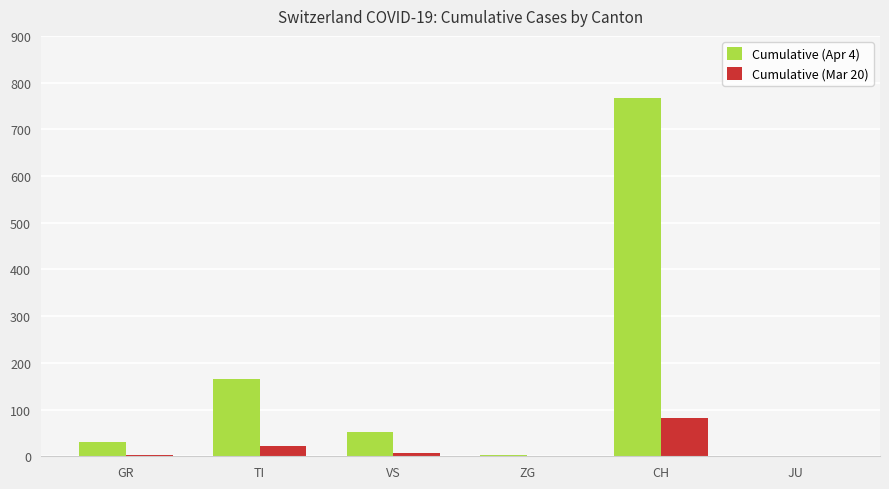

The Cumulative (Apr 4) series shows 401 at CH. True or false?

False